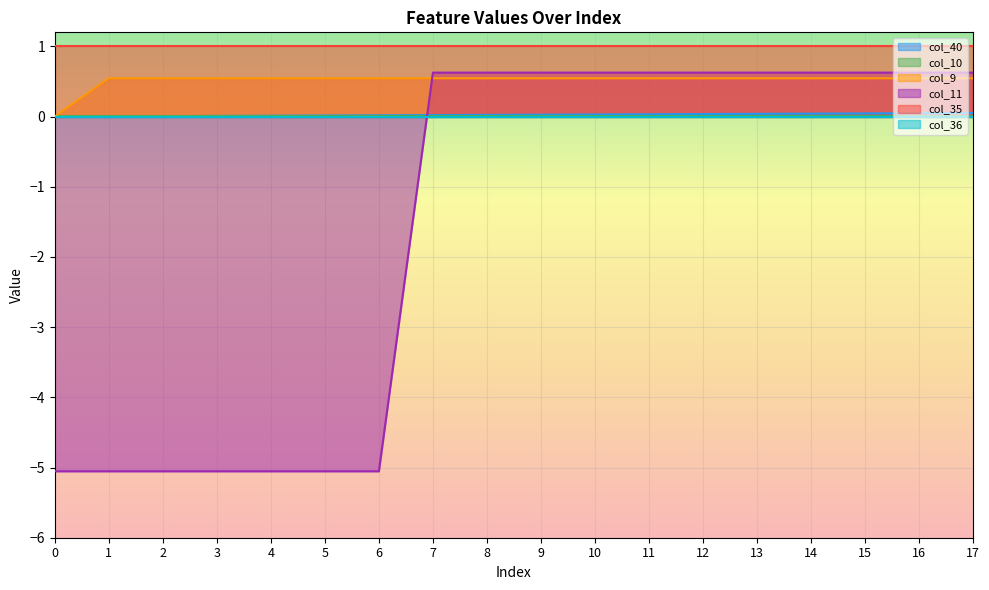

What is the difference between the maximum and minimum values in the col_11 series?

5.7